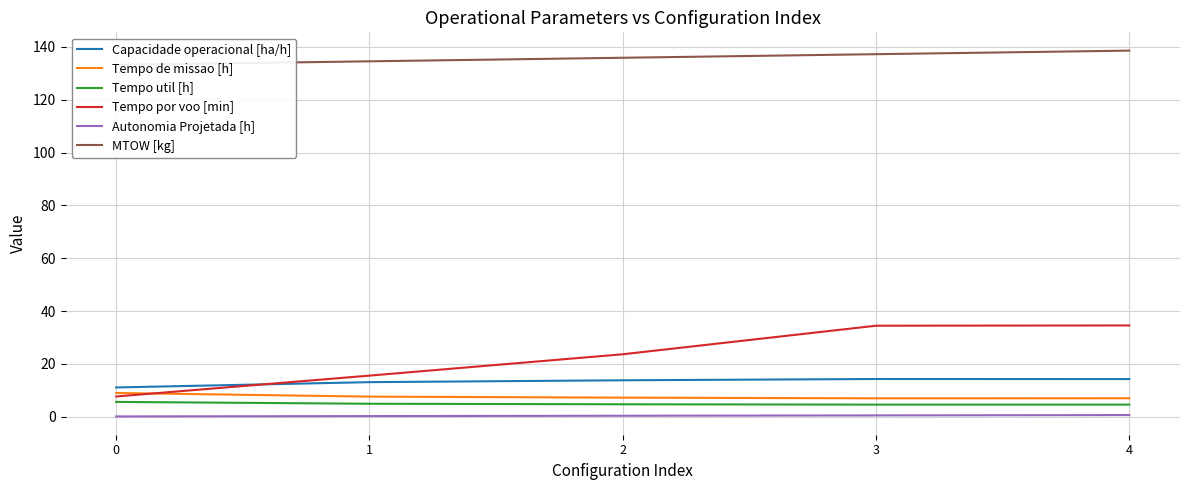

What is the maximum value shown in the chart?

138.6